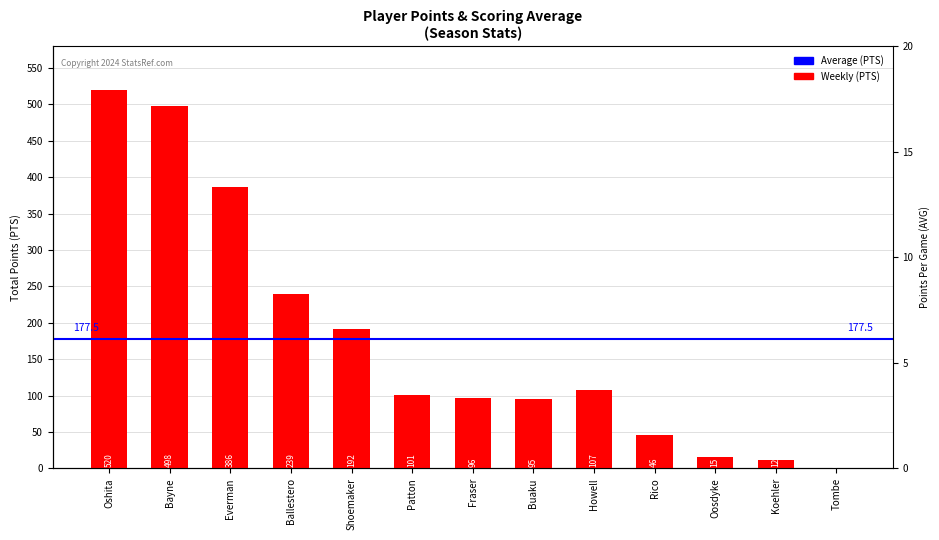

What is the difference between the values at Oshita and Koehler?

508